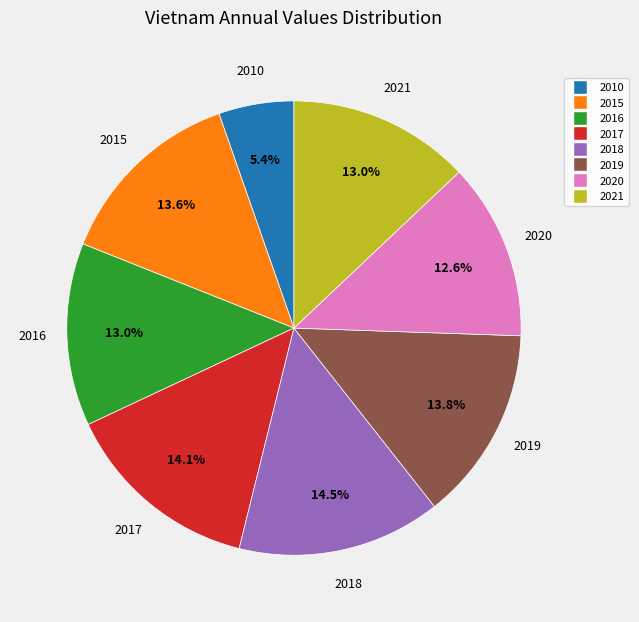

Which category has the smallest portion of the pie?

2010